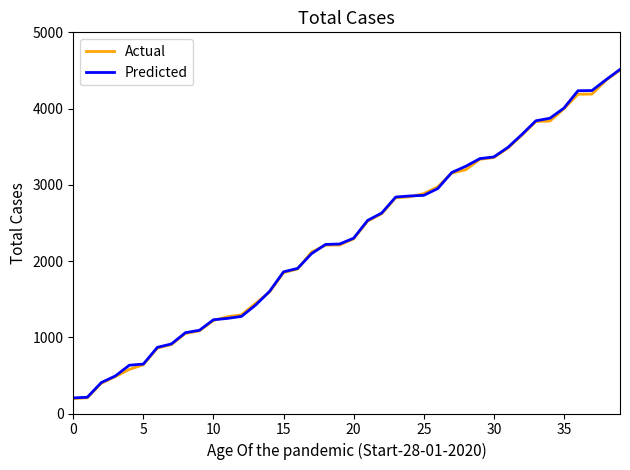

What are all the series names shown in the legend?

Actual, Predicted